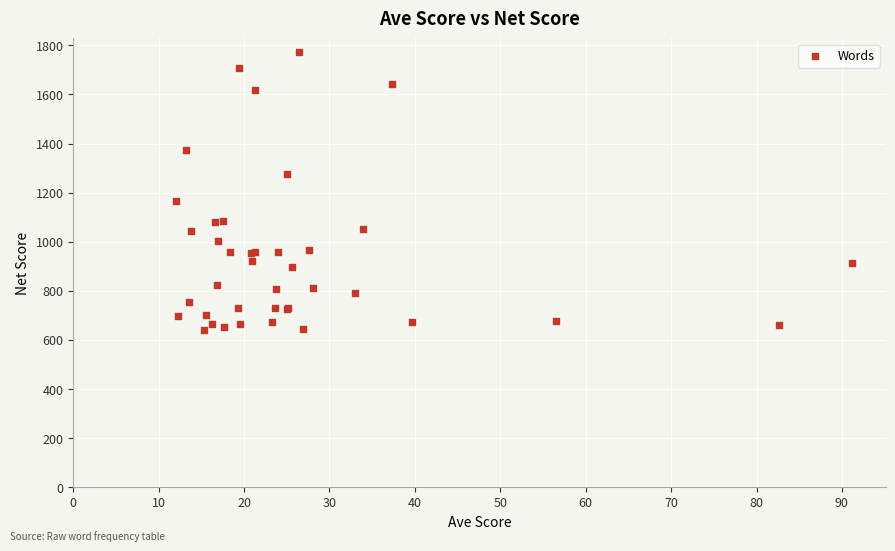

What Y value in the scatter plot is closest to 1206?

1165